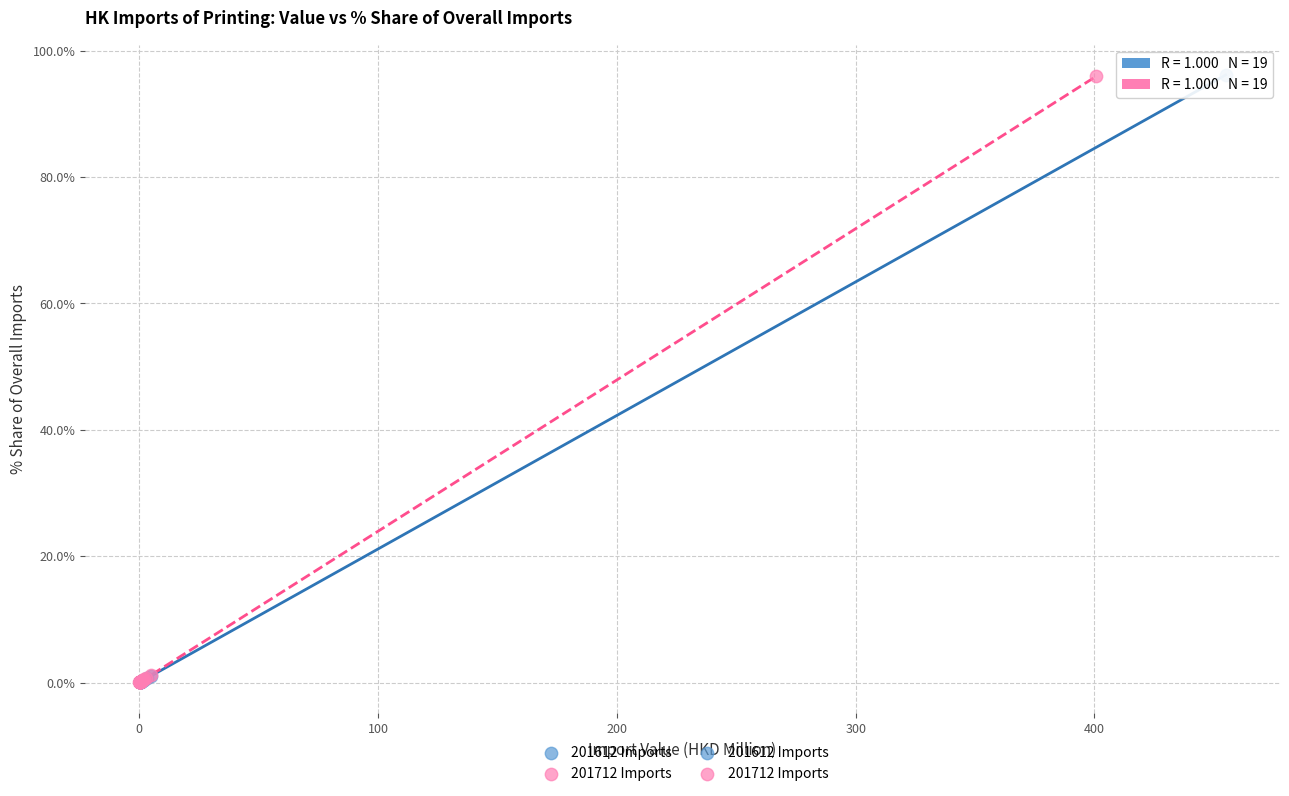

Which series has the widest spread of Y values?

201612 Imports